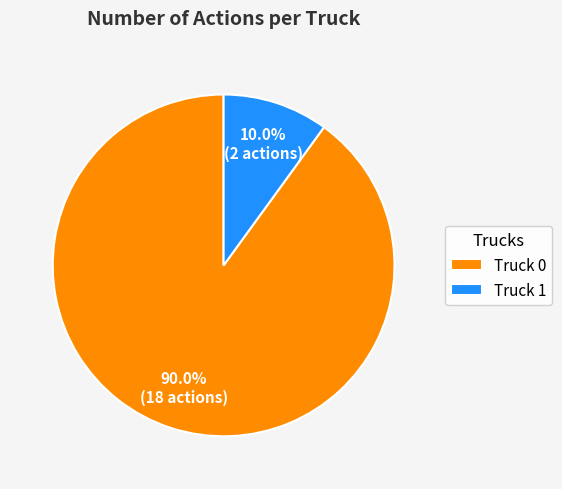

Is it true that Truck 0 is 99% of the pie?

False